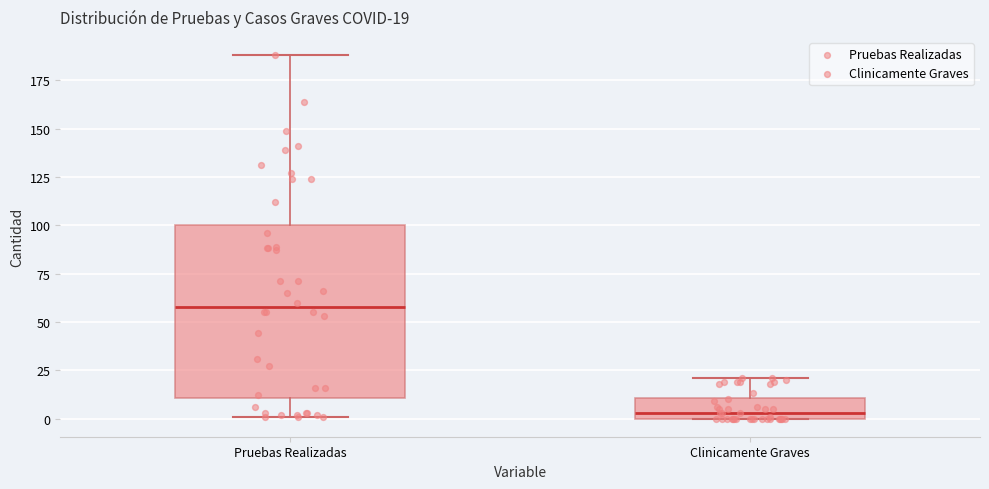

Which box's median line is the highest?

Pruebas Realizadas